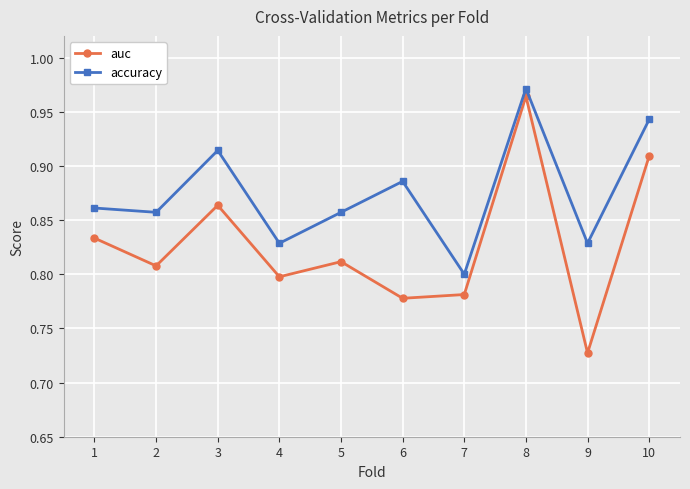

How many categories are shown in the chart?

10